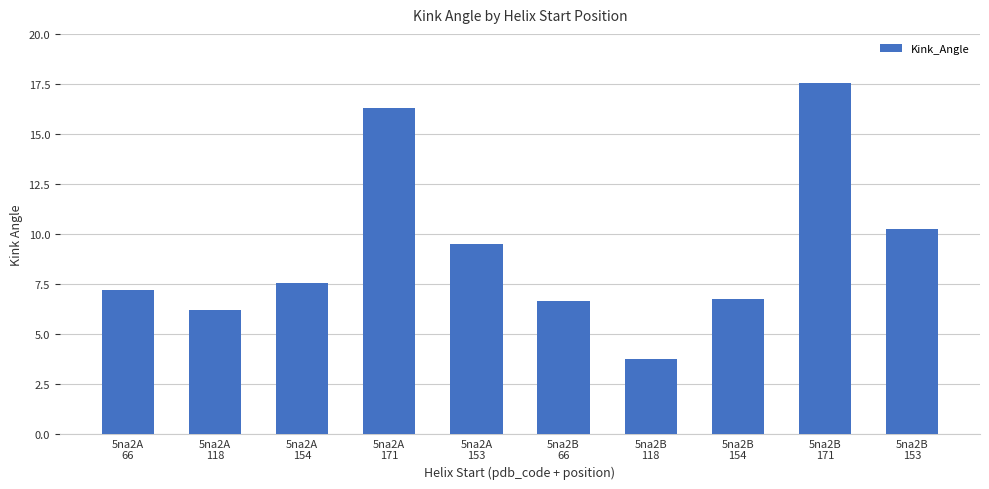

The chart shows a value of 31.2 at 5na2B
171. True or false?

False